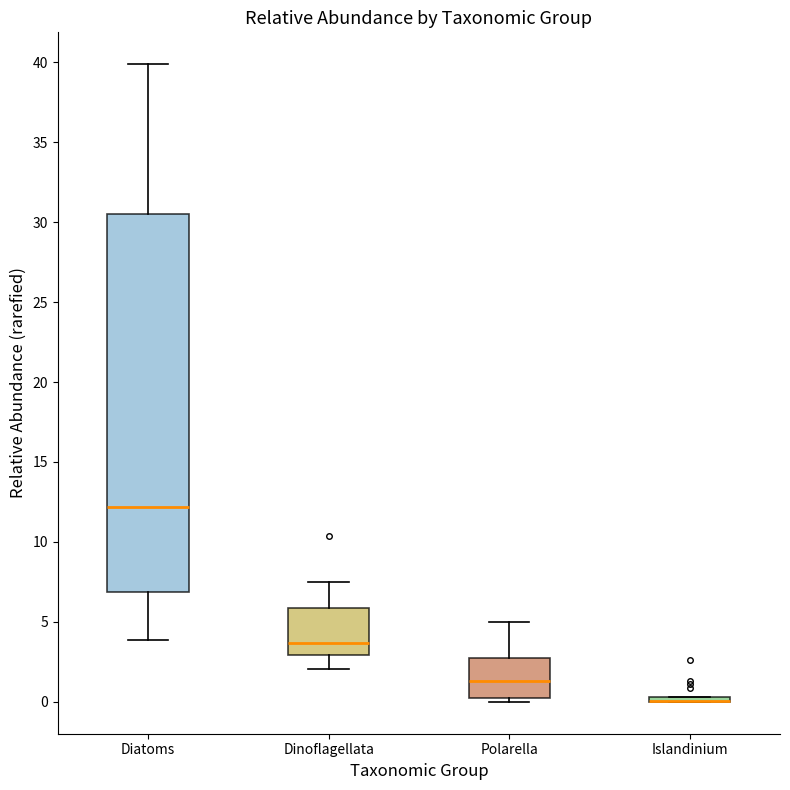

Where is the lower edge of the box for Islandinium on the y-axis? The values are not printed on the chart, so give them approximately, as read against the axis.

0.0